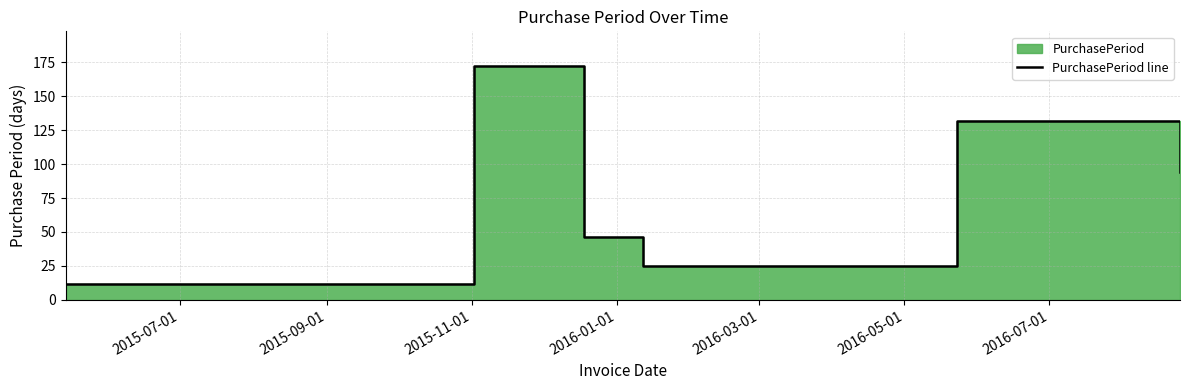

Does the chart have visible grid lines?

Yes